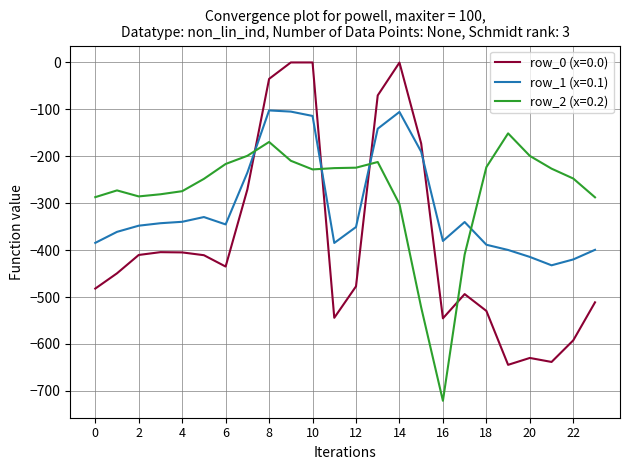

Rank the series by their maximum value, from lowest to highest.

row_2 (x=0.2), row_1 (x=0.1), row_0 (x=0.0)